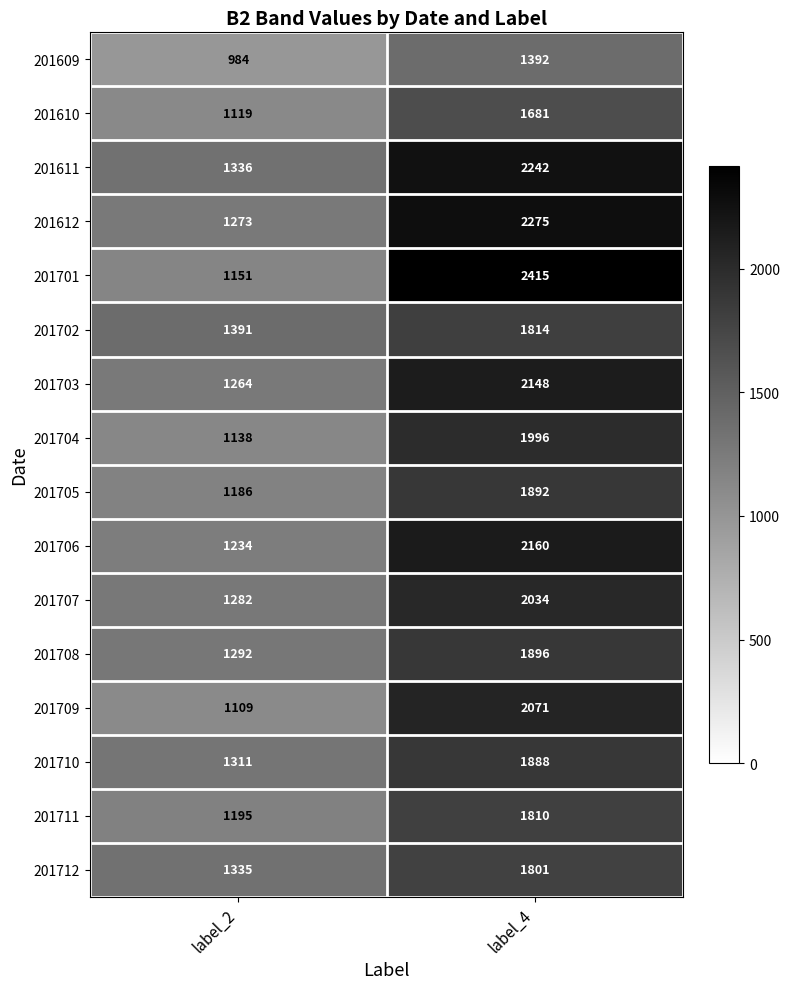

What is the greatest value displayed?

2415